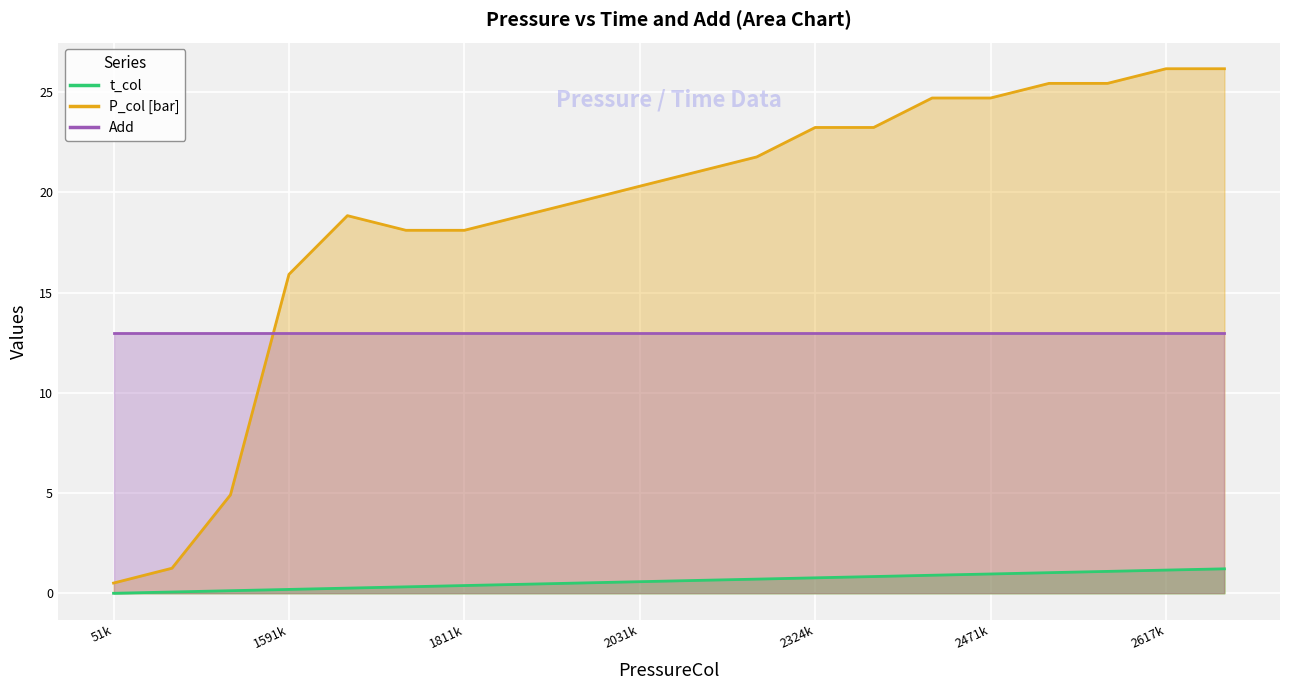

At which label does P_col [bar] first exceed 21?

10